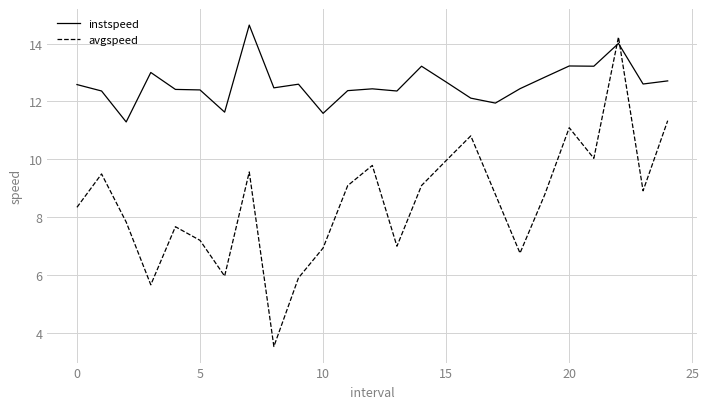

How many values in the instspeed series are below 12?

4